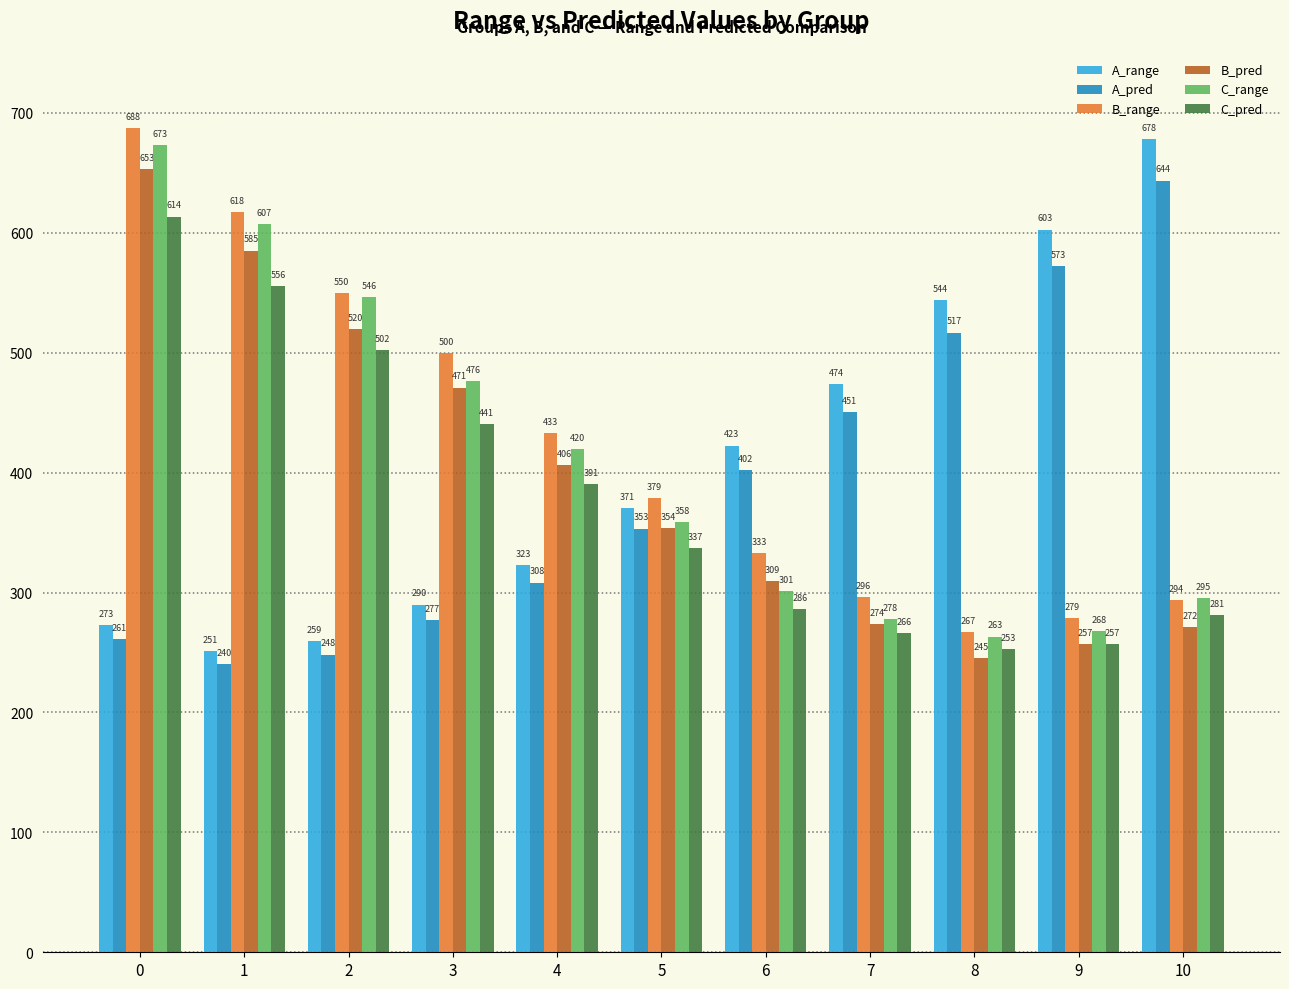

List the series in order of their peak value, highest first.

B_range, A_range, C_range, B_pred, A_pred, C_pred